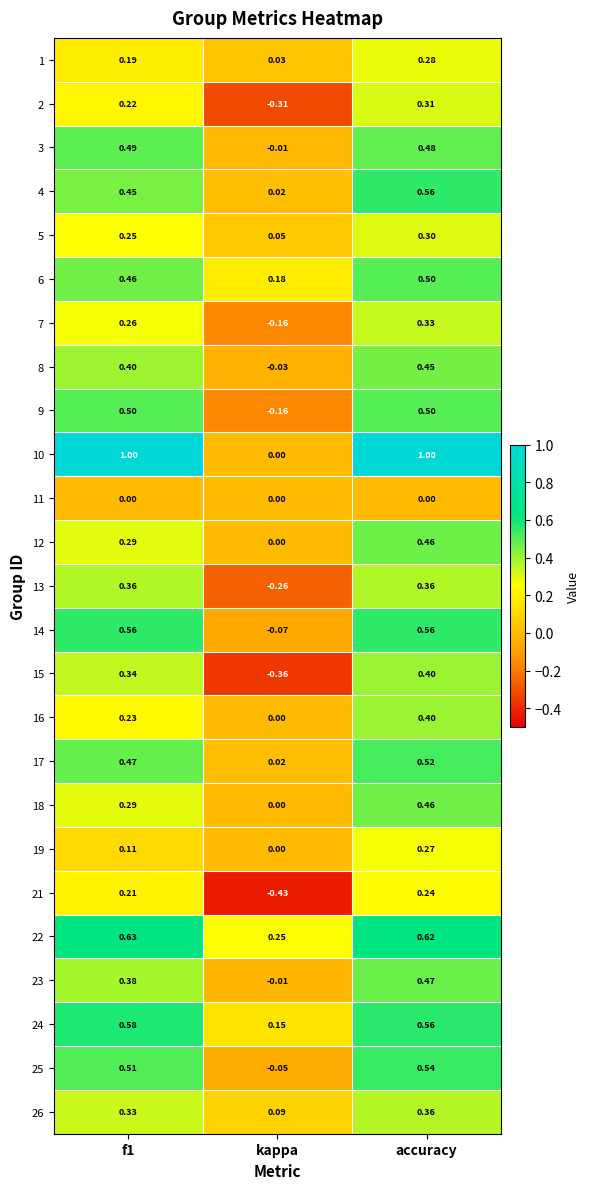

At which label is 14 closest to 0?

kappa